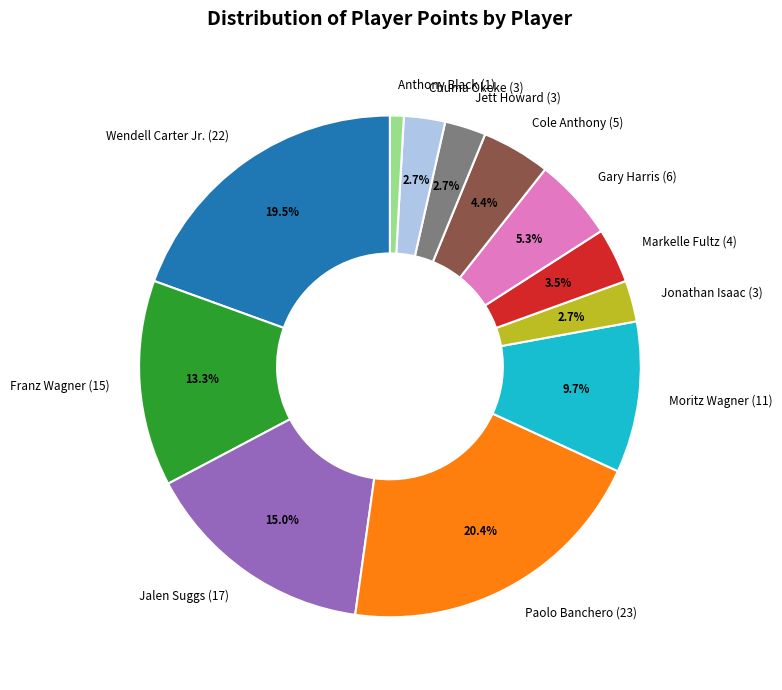

Does any single category account for the majority?

No